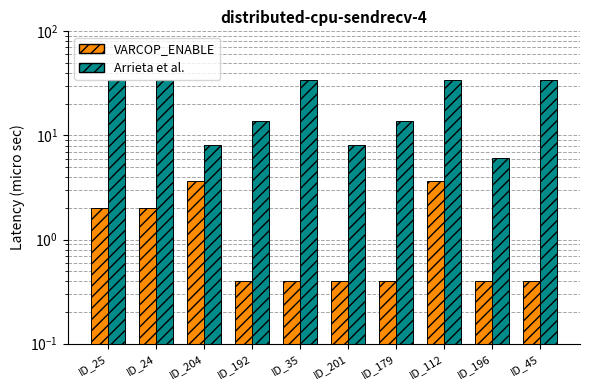

The VARCOP_ENABLE series shows 0.4 at ID_35. True or false?

True